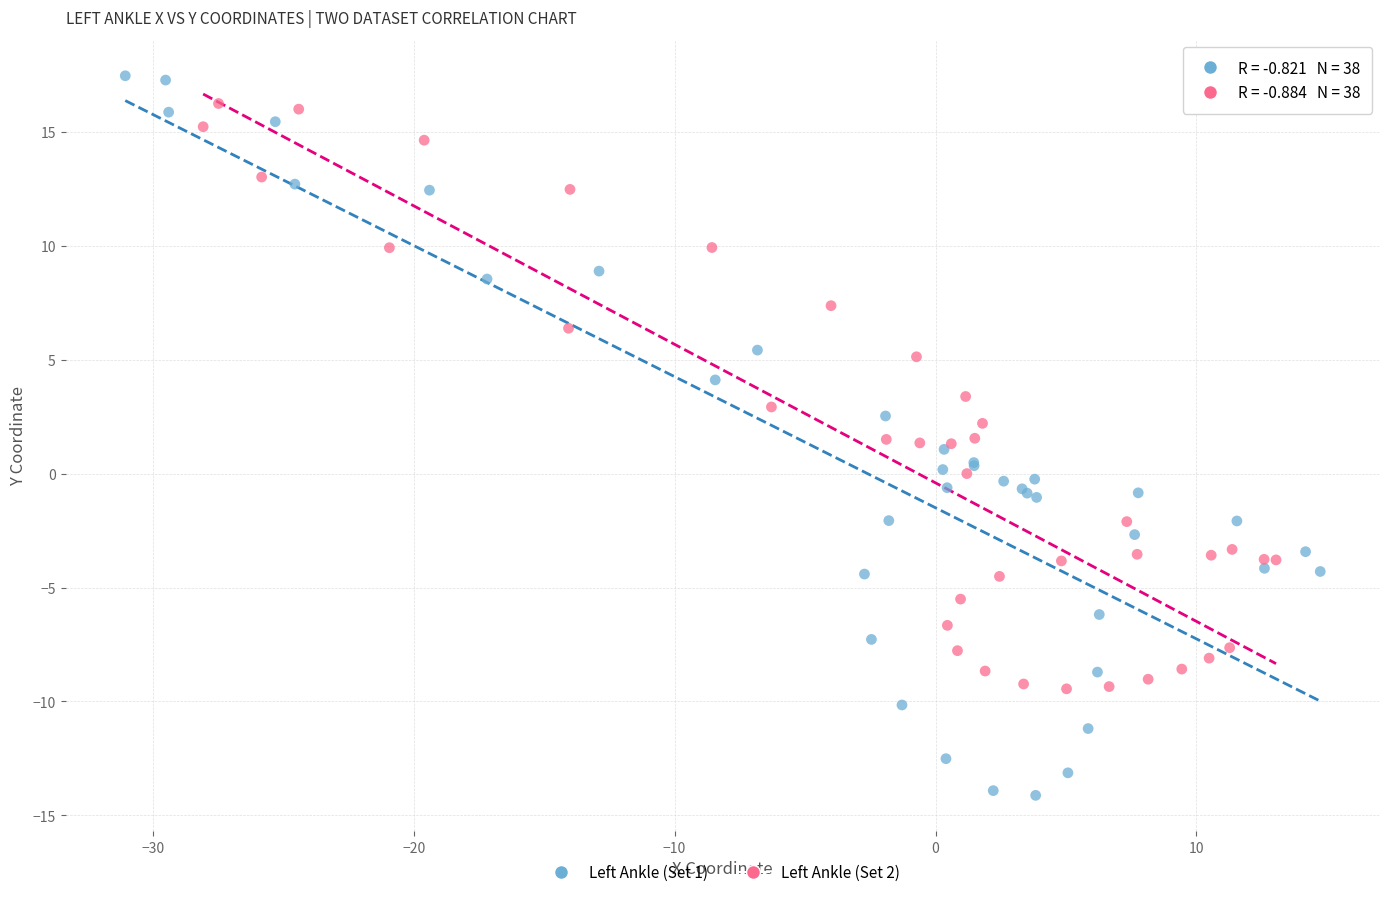

What are all the series names shown in the legend?

Left Ankle (Set 1), Left Ankle (Set 2)